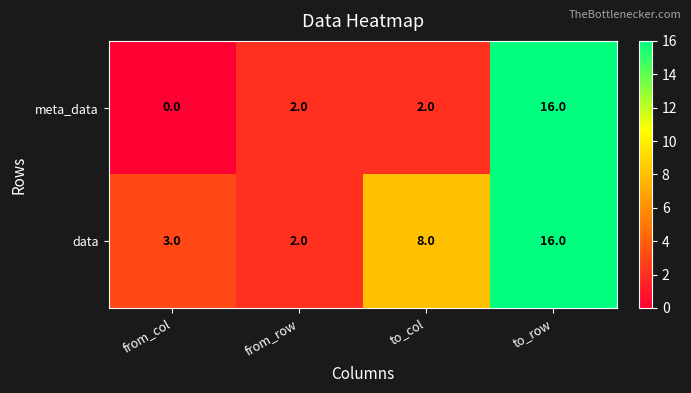

What is the total value across all series at to_col?

10